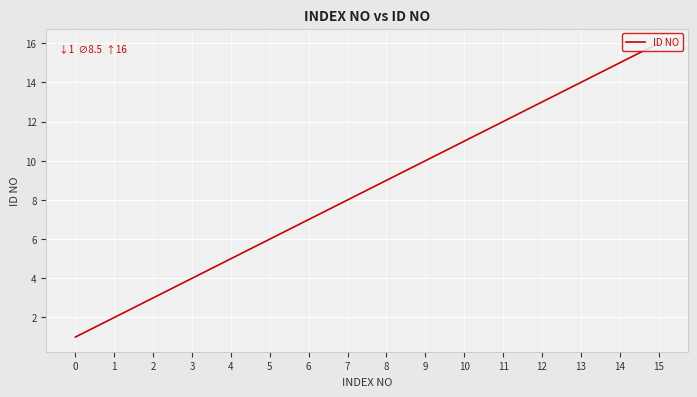

What is the difference between the maximum and second lowest values?

14